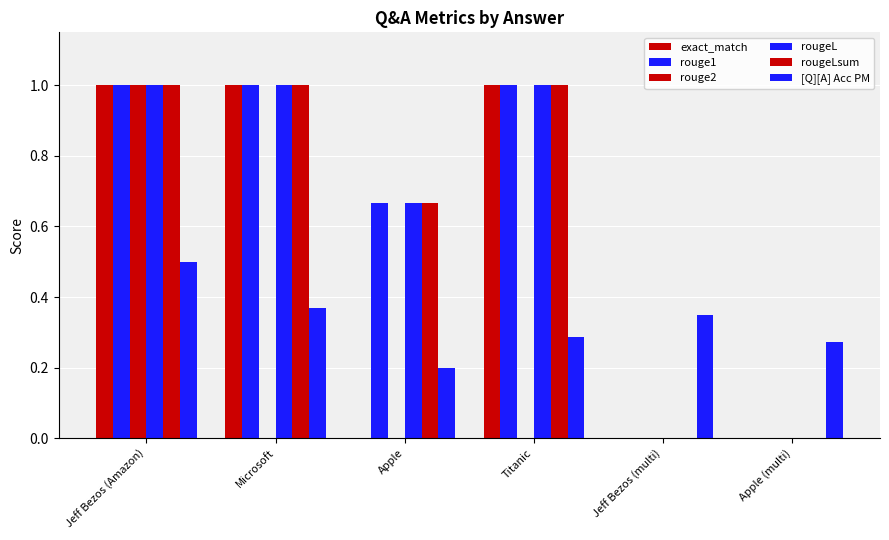

Is it true that rougeL equals 1.6 at Titanic?

False